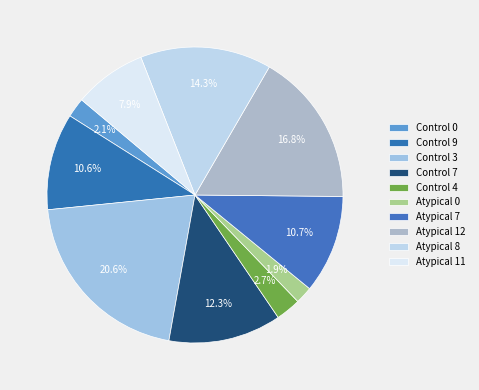

To the nearest percent, what percentage of the pie is Atypical 11?

8%